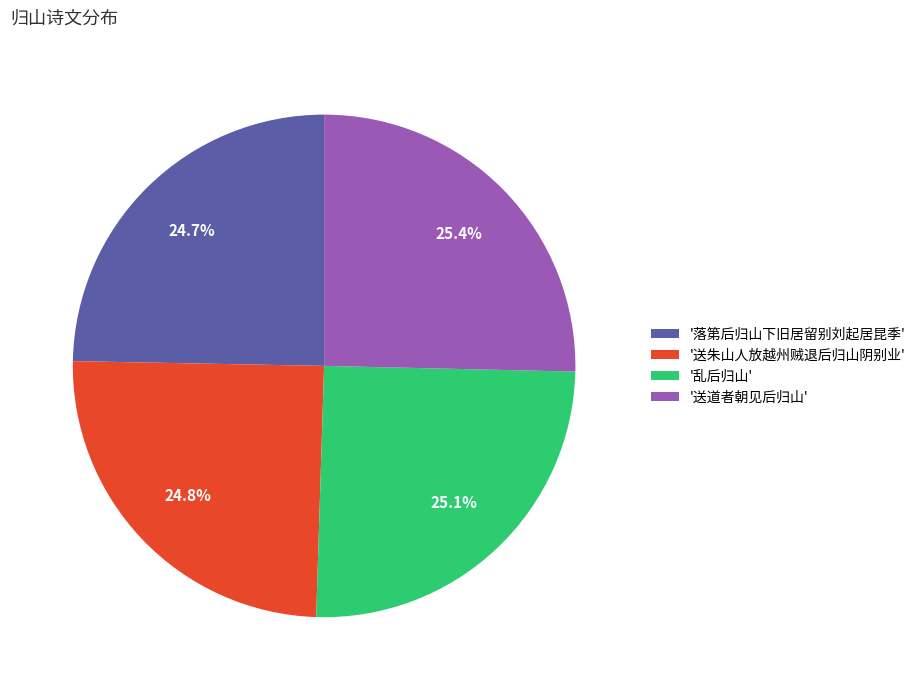

Is there any slice that represents more than half of the pie?

No